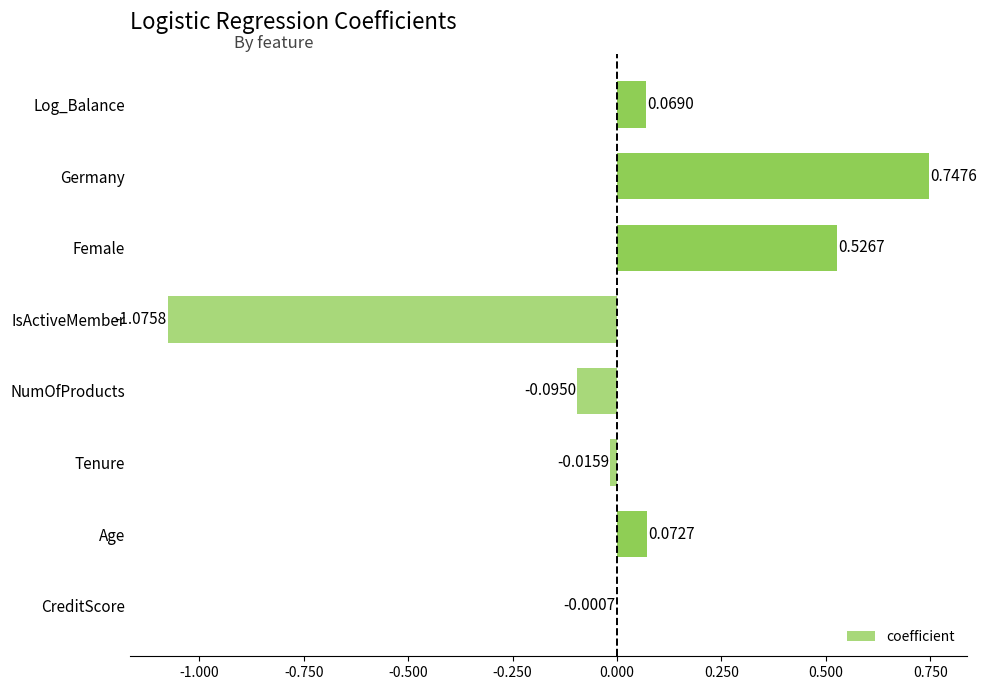

At which label is the value closest to 0?

CreditScore